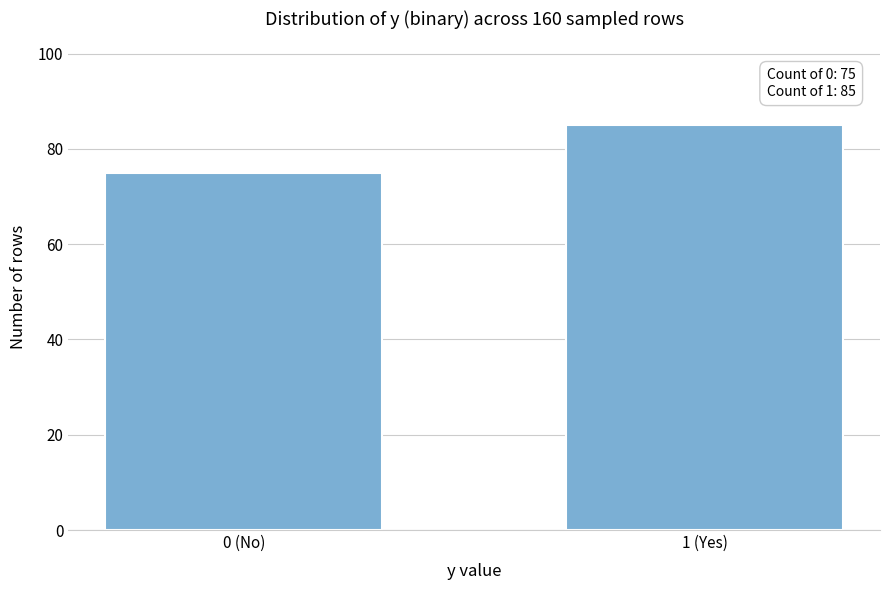

Reading right to left, extract all data points from this chart.

85	75